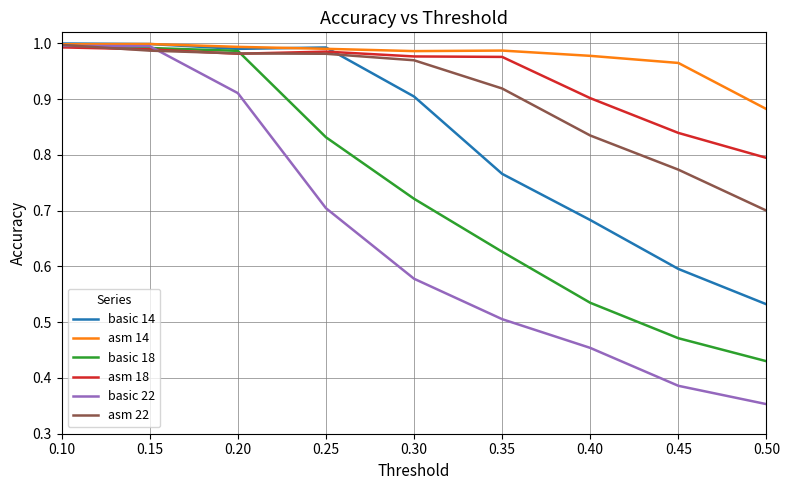

At which category does the chart reach its minimum across all series?

0.50